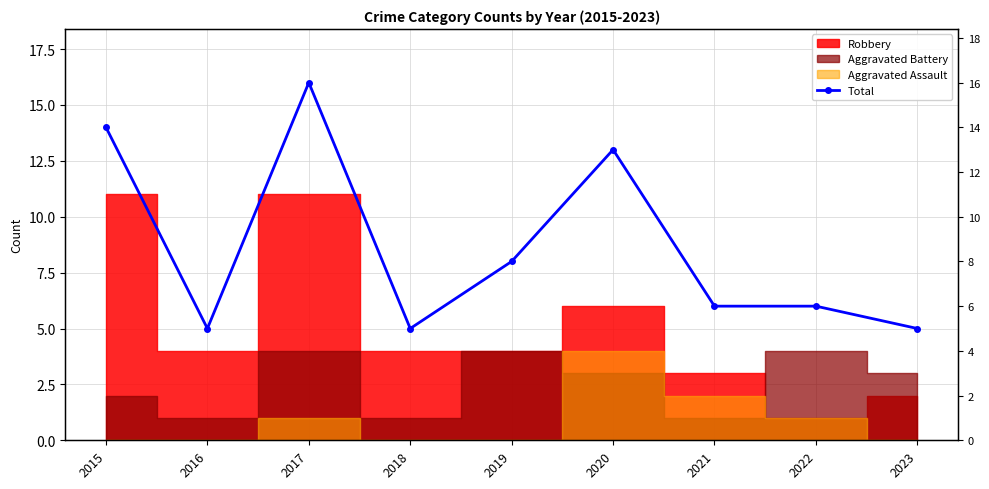

At which category does the data reach its first local peak?

2017